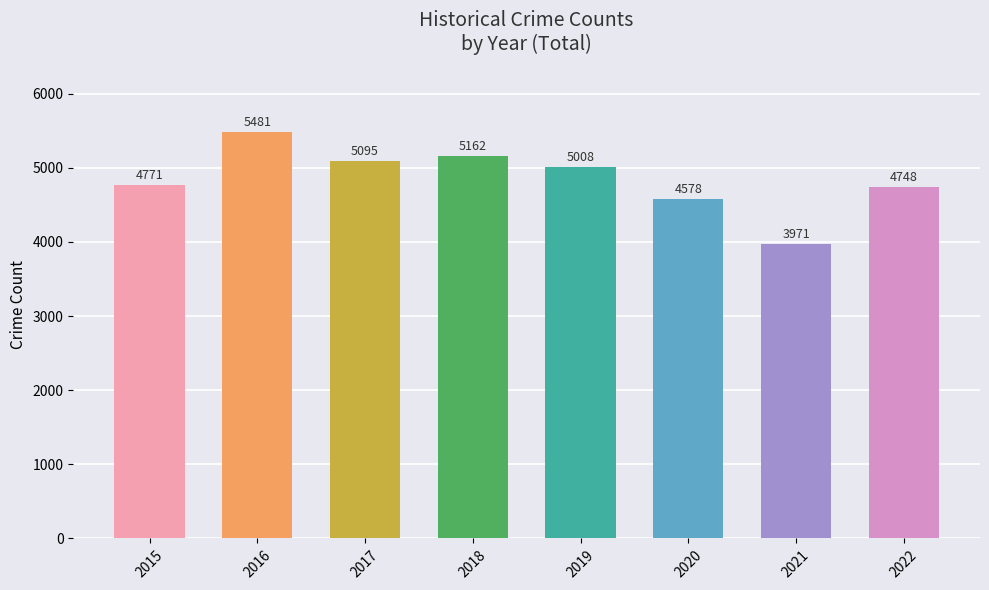

What is the difference between the second highest and second lowest values?

584